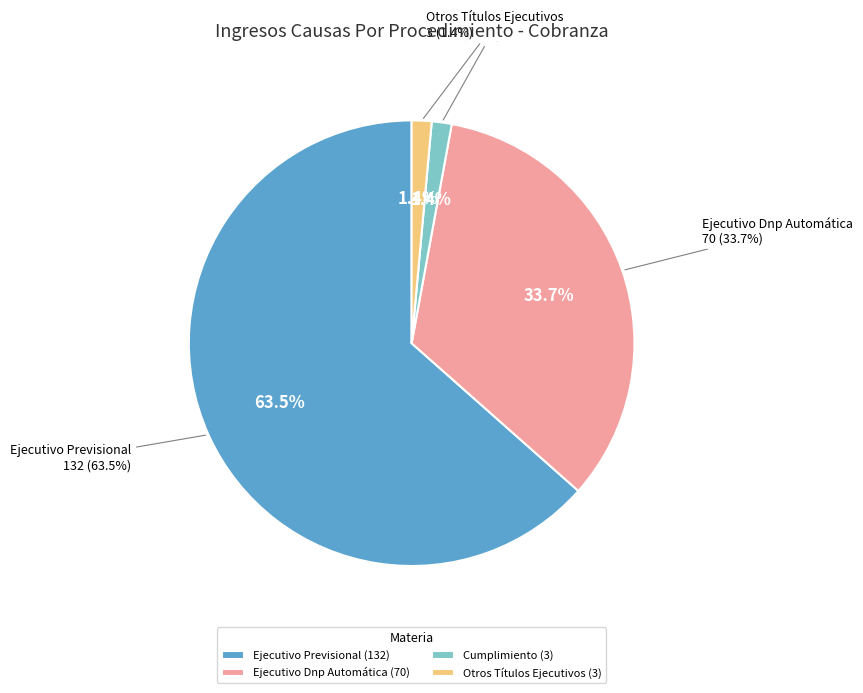

Which slice is the largest?

Ejecutivo Previsional